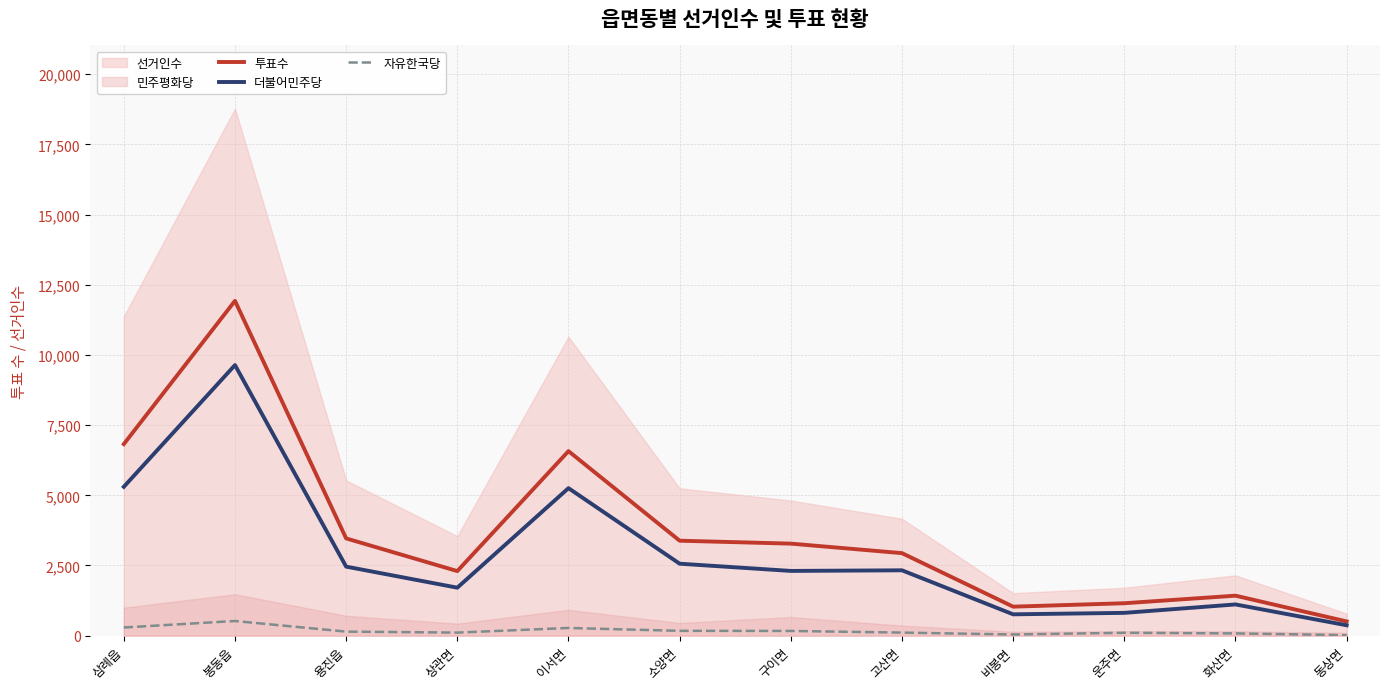

At which category does 투표수 reach its first local valley?

상관면